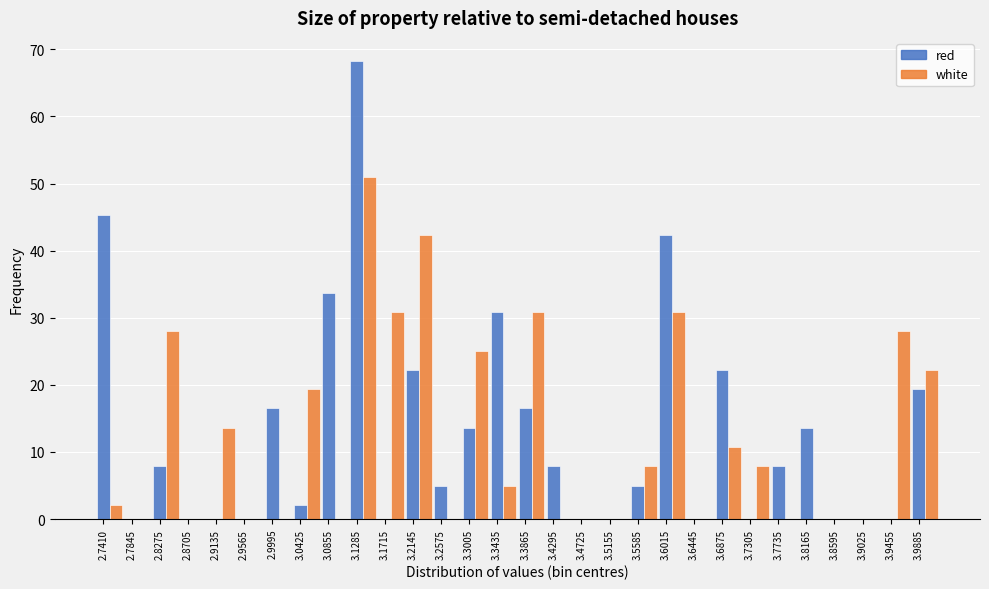

At which category is the sum across all series the highest?

3.1285